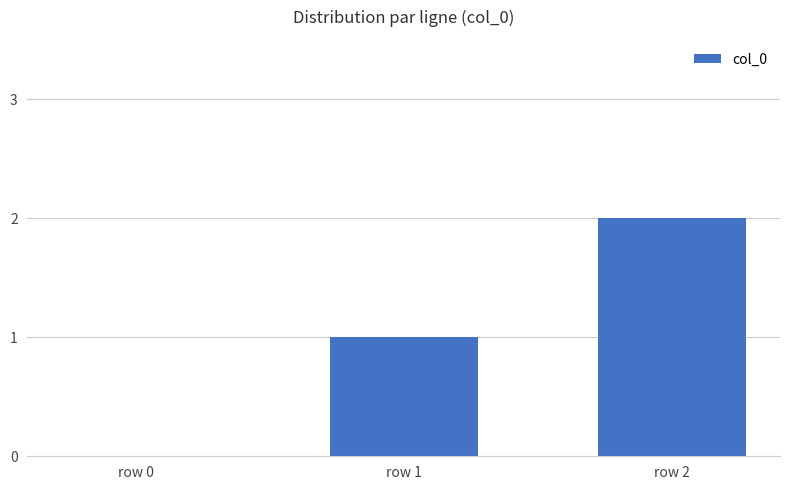

How many categories are shown in the chart?

3